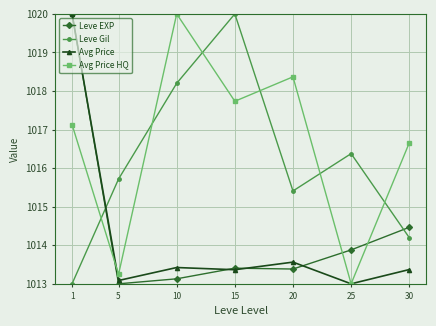

What is the difference between the second highest and second lowest values in the Avg Price series?

0.5